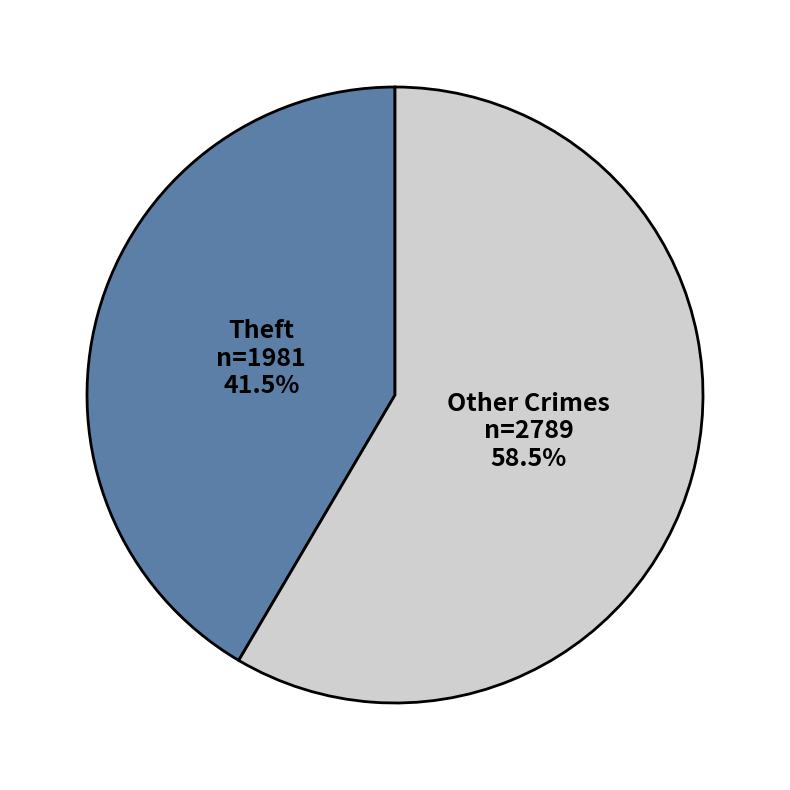

How many slices are in this pie chart?

2